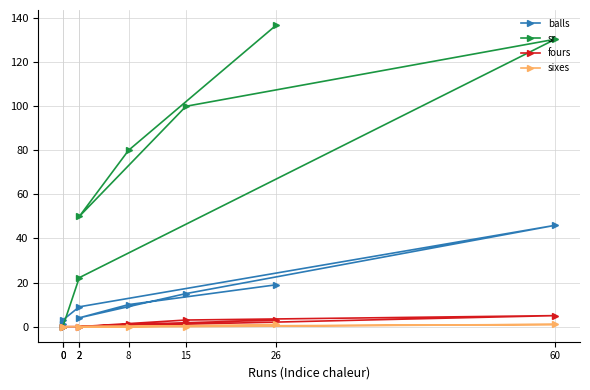

What is the spread (max minus min) of values at 26?

135.8